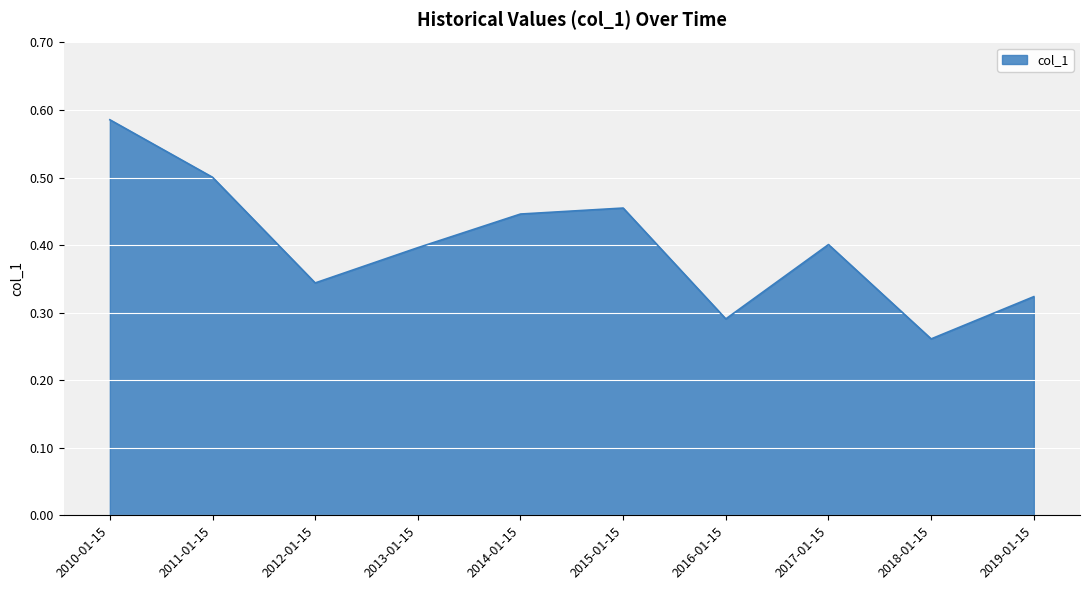

What is the change in value from 2013-01-15 to 2019-01-15?

-0.1